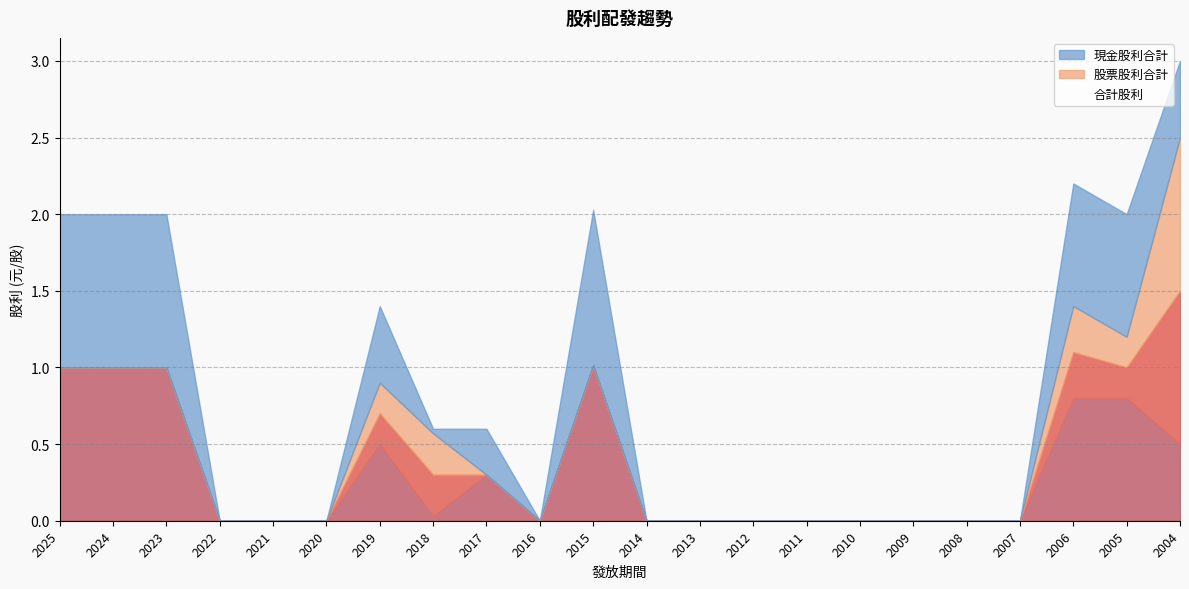

Which category has the highest value in the 股票股利合計 series?

2004